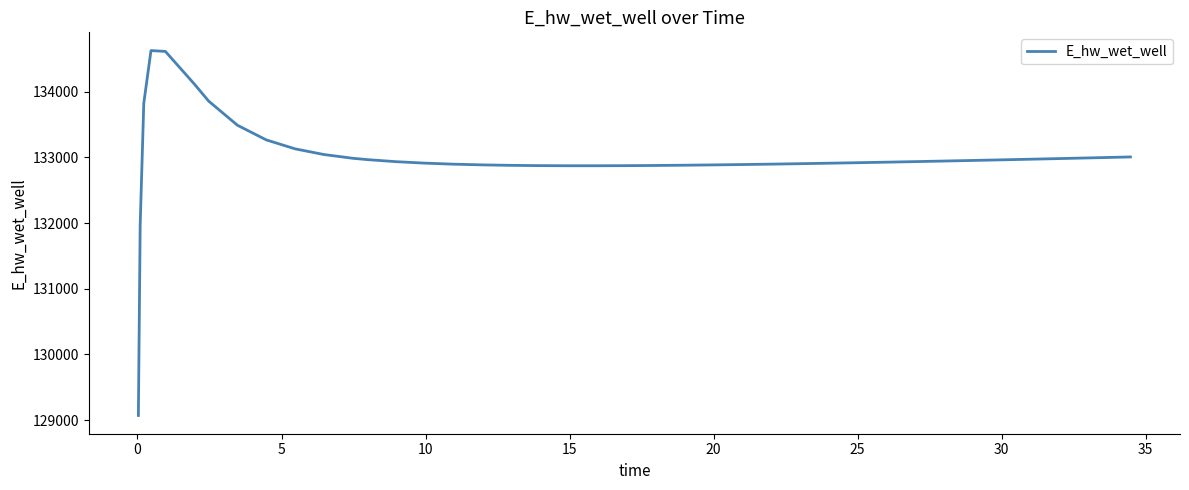

How many distinct data groups are displayed?

1